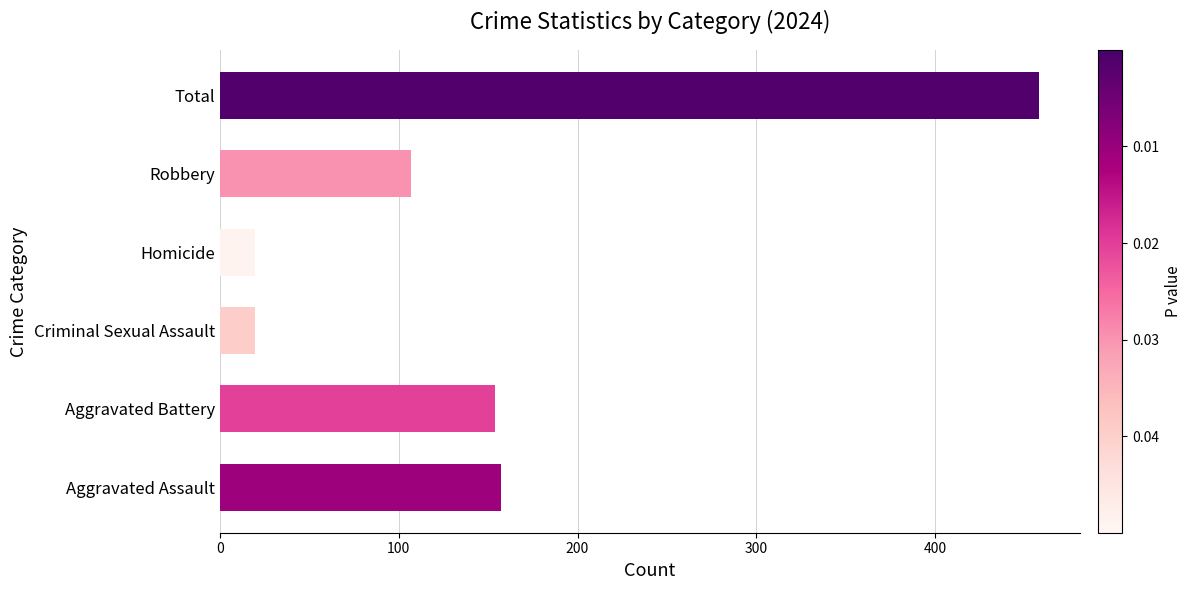

How many data points are less than 154?

3